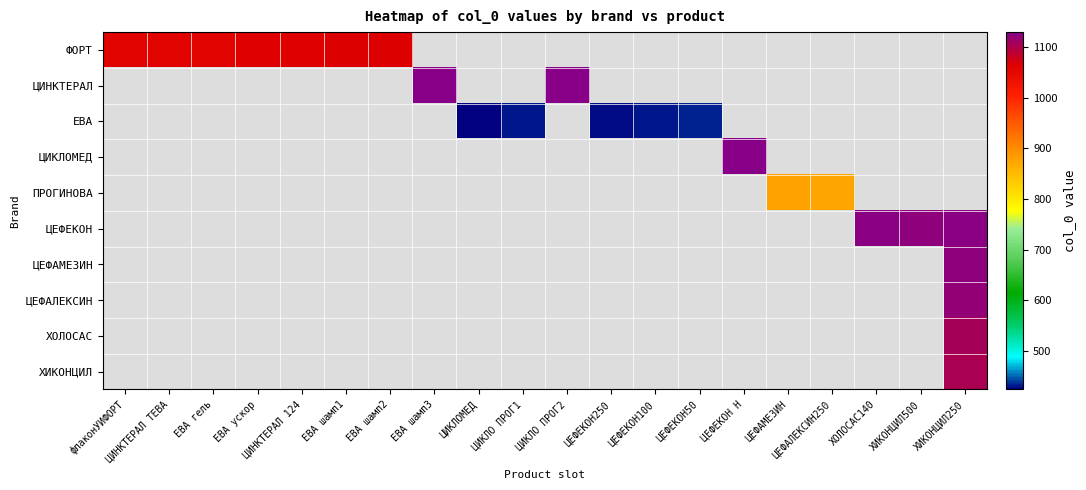

At how many categories does at least one series exceed 634?

15